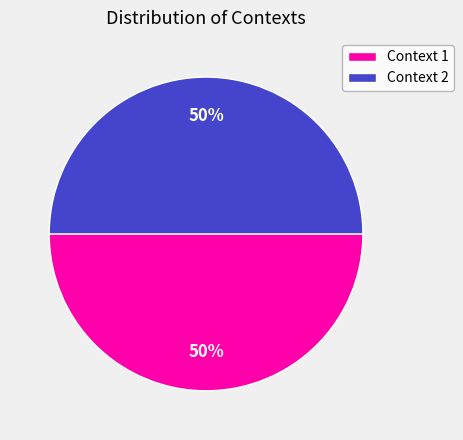

To the nearest percent, what is the combined percentage of Context 2 and Context 1?

100%